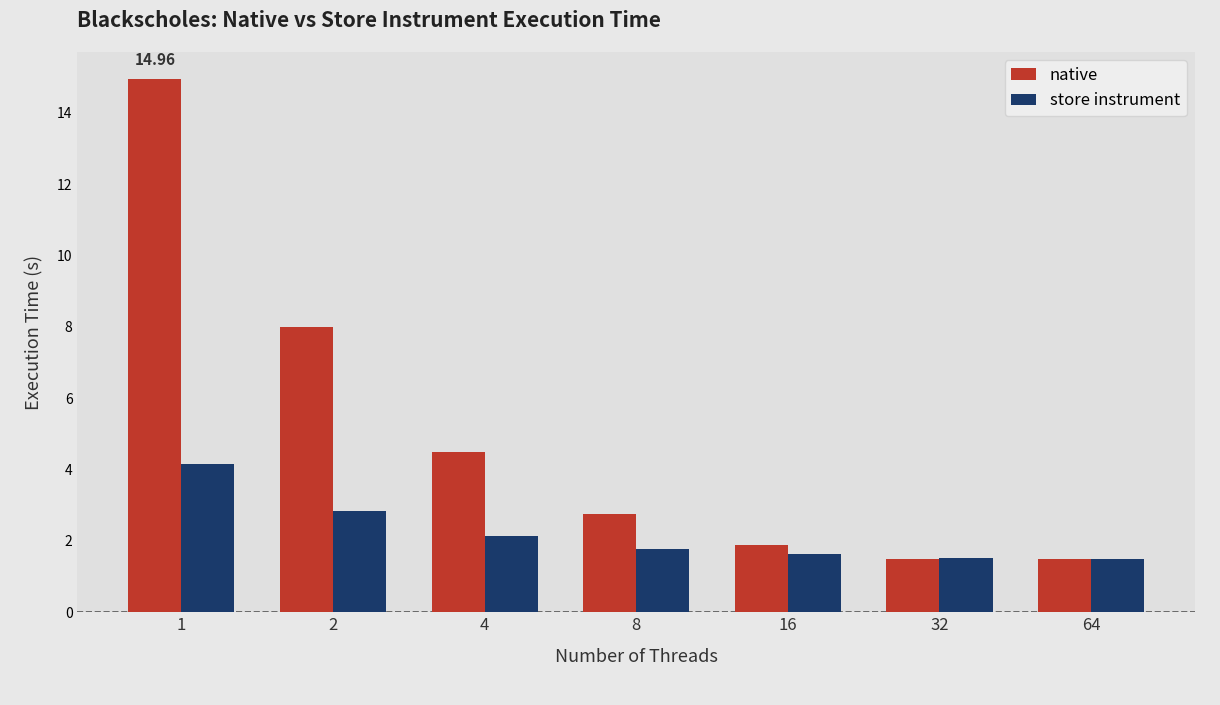

What is the approximate value of native at 2?

8.0